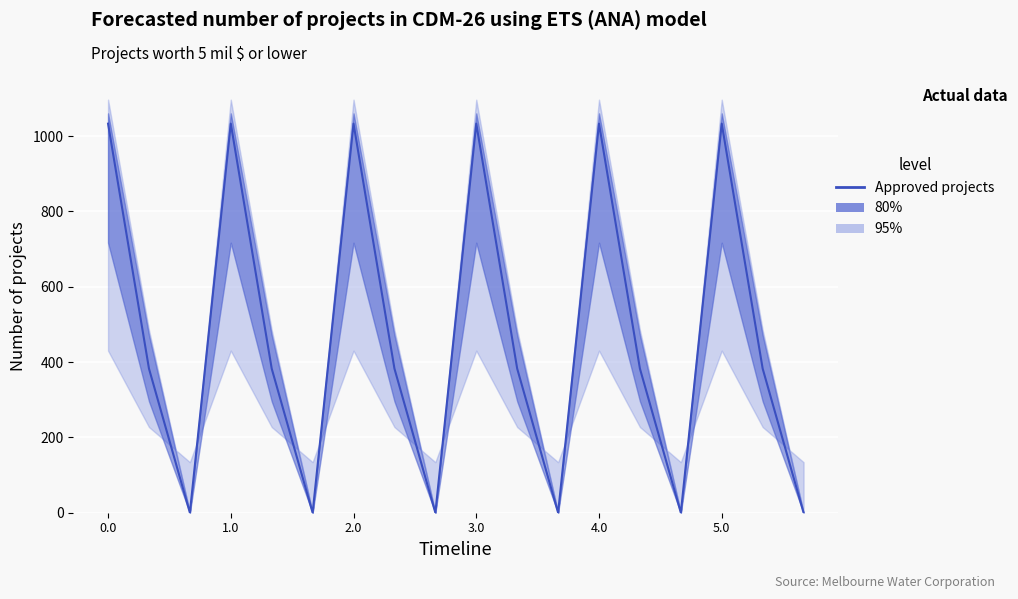

Does the chart display data point markers on the line(s)?

No